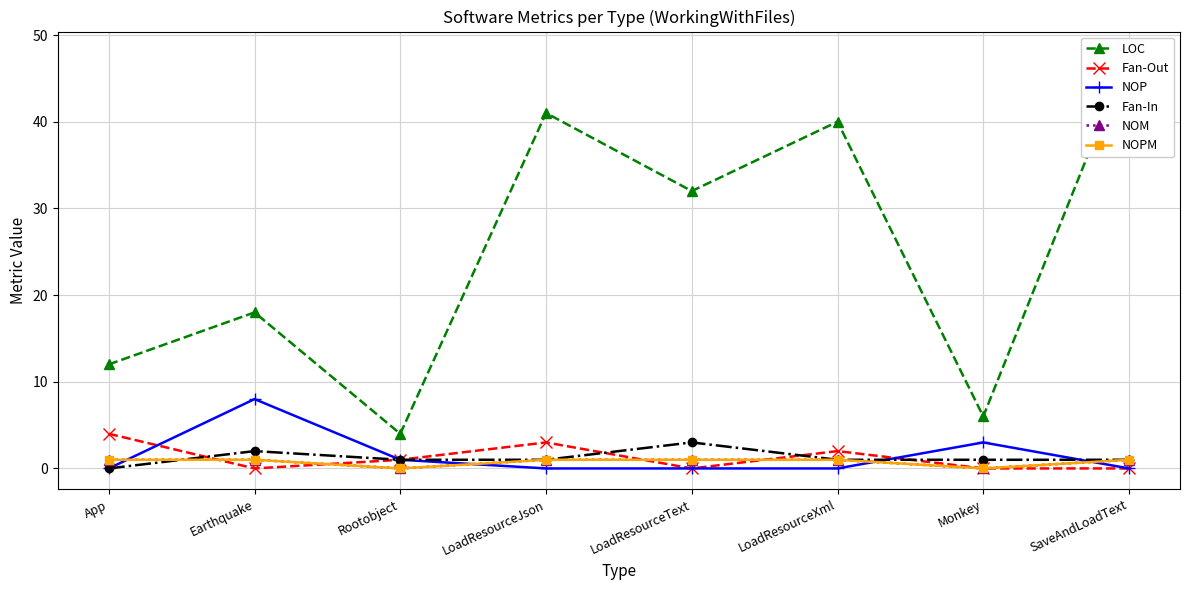

At which category does the chart reach its minimum across all series?

Earthquake